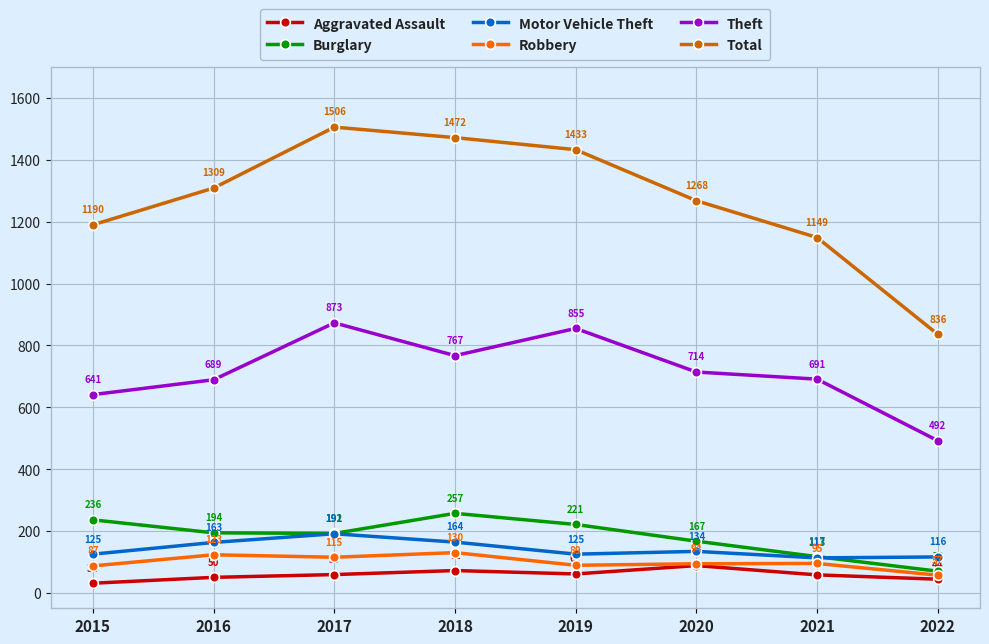

True or false: Theft and Robbery cross at least once.

False